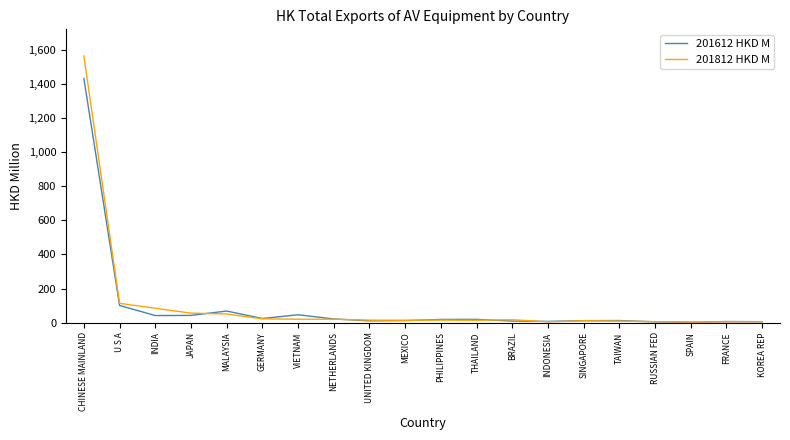

Rank the series by their maximum value, from highest to lowest.

201812 HKD M, 201612 HKD M